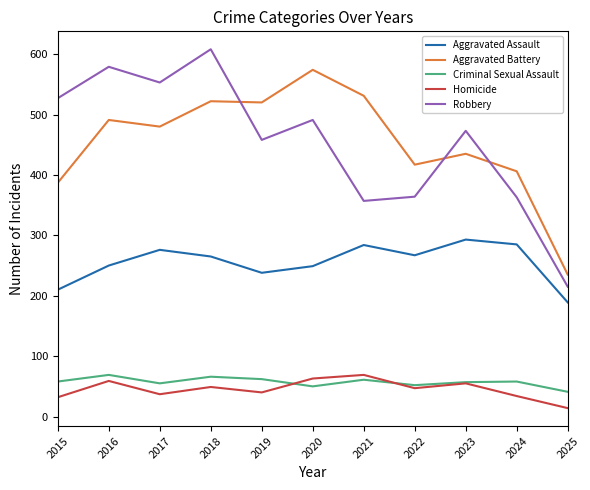

At which category does Aggravated Assault reach its first local valley?

2019